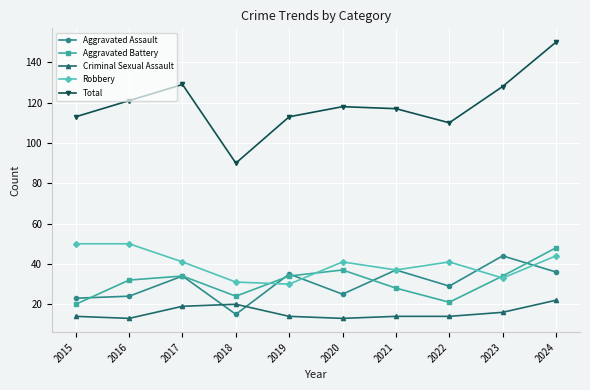

How many times do Criminal Sexual Assault and Aggravated Assault cross each other?

2